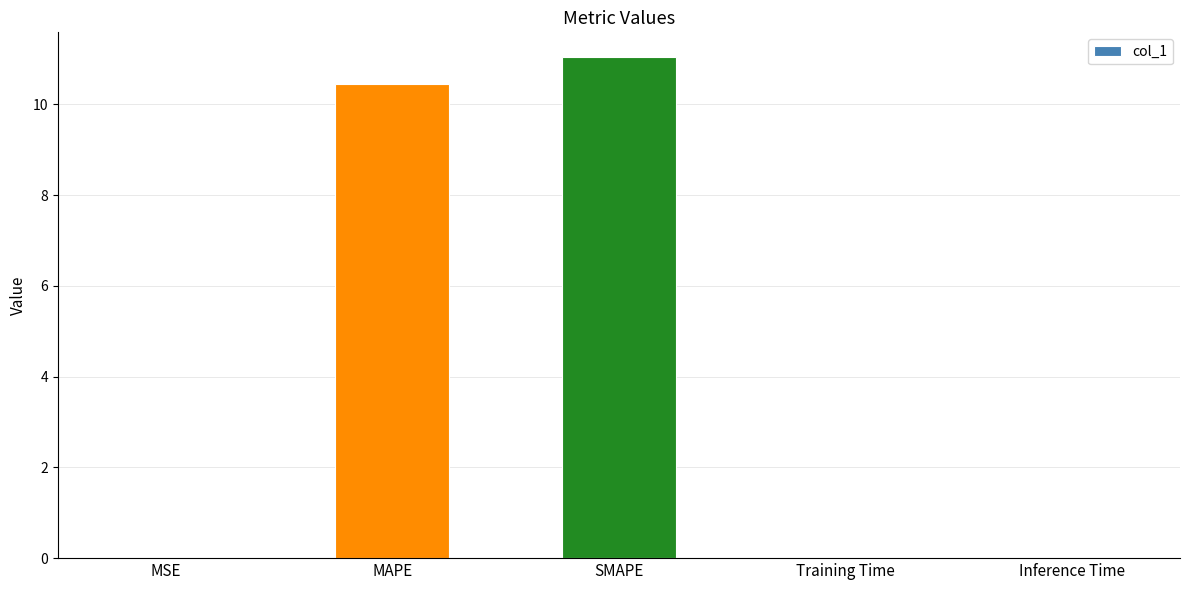

What is the sum of all values?

21.5